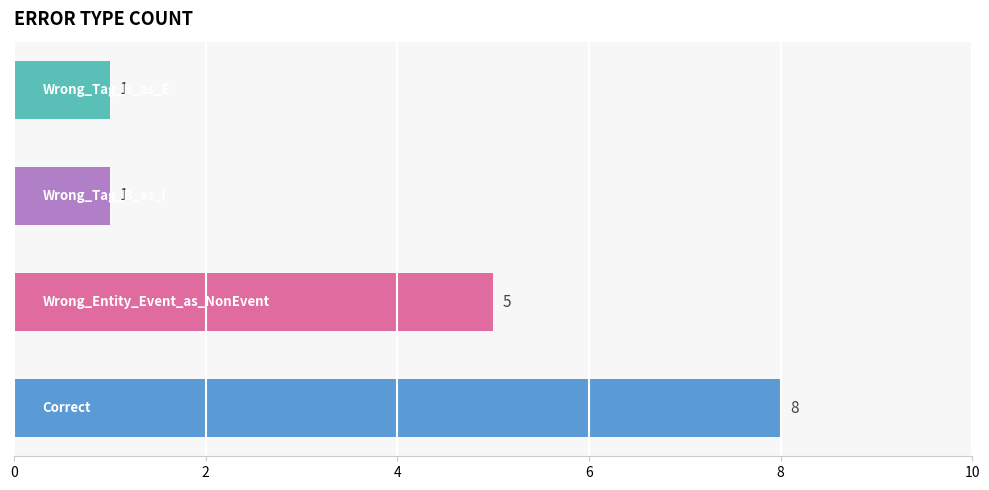

Count the values in the range 1 to 8.

4